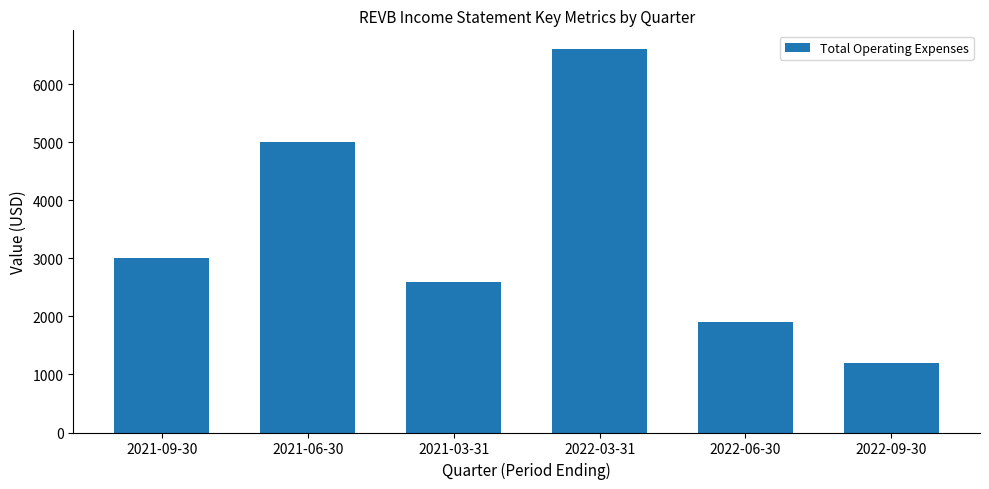

Reading left to right, extract all data points from this chart.

3000	5000	2600	6600	1900	1200